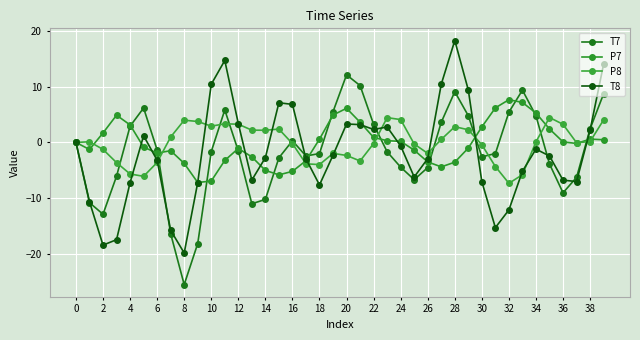

What is the difference between the maximum and minimum values in the P7 series?

14.9